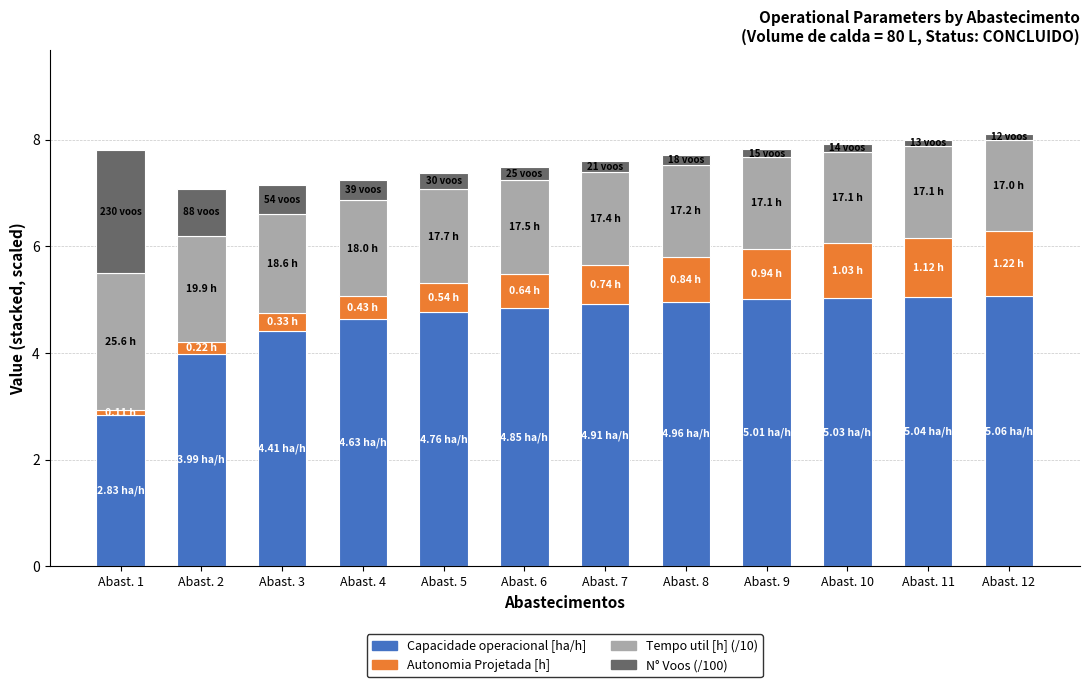

What is the difference between the maximum and second lowest values in the Capacidade operacional [ha/h] series?

1.1